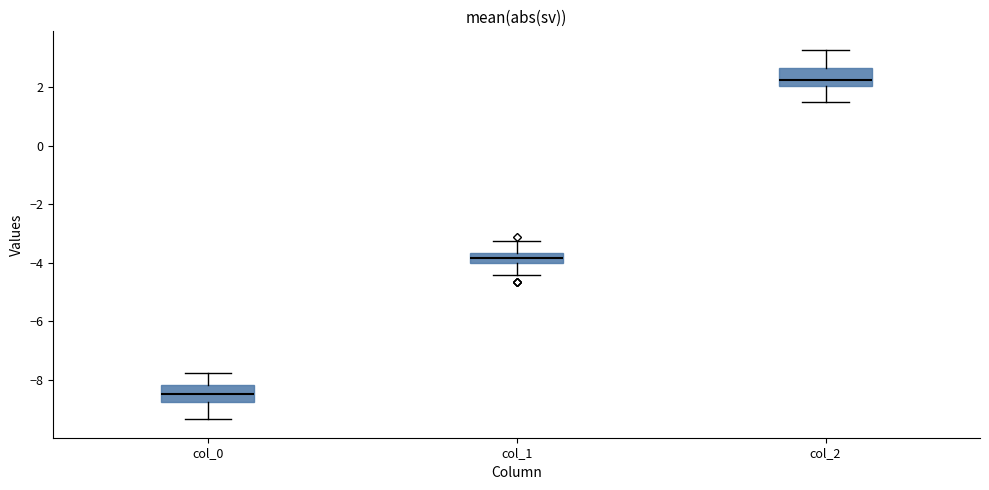

Reading left to right, read every box against the y-axis: the position of its median line, the range the box covers, and the ends of its whiskers. The values are not printed on the chart, so give them approximately, as read against the axis.

col_0: median -8.4, box -8.8 to -8.2, whiskers -9.4 to -7.8
col_1: median -3.8, box -4.0 to -3.6, whiskers -4.4 to -3.2
col_2: median 2.2, box 2.0 to 2.6, whiskers 1.4 to 3.2